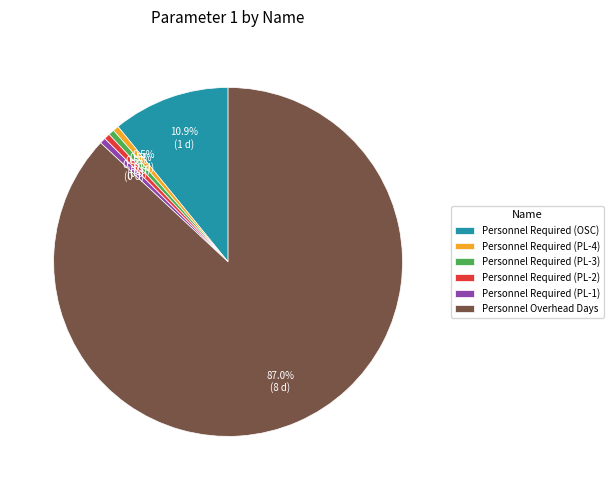

Which slice represents more than half of the pie?

Personnel Overhead Days